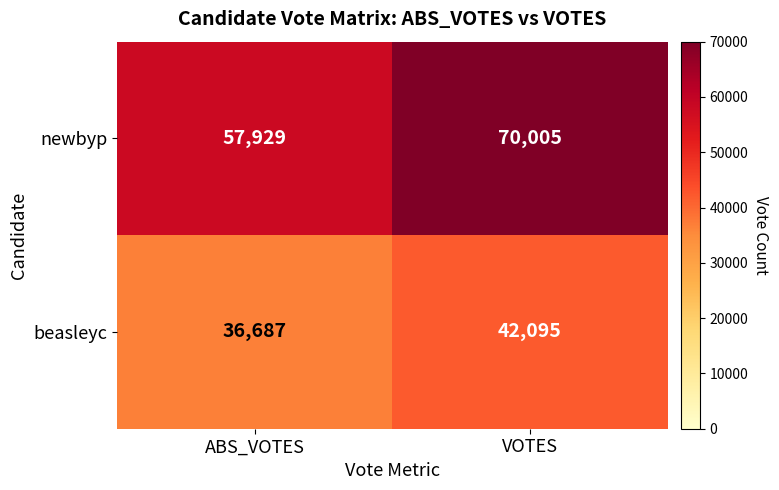

Rank the series at VOTES from lowest to highest value.

beasleyc, newbyp